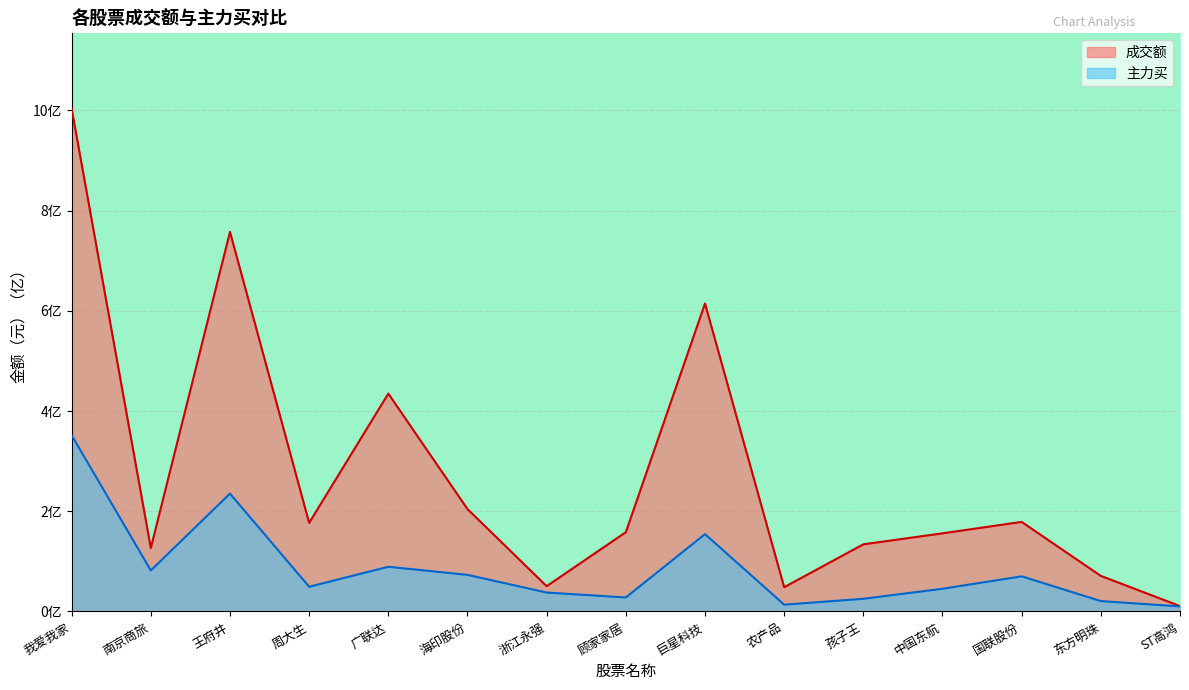

Read the 主力买 value at 南京商旅.

0.8